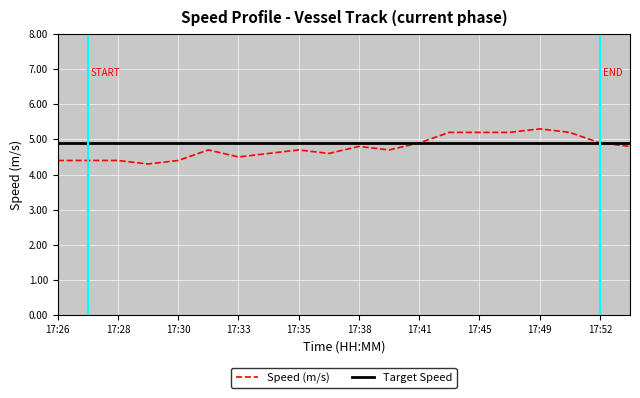

Count the number of categories in the chart.

20